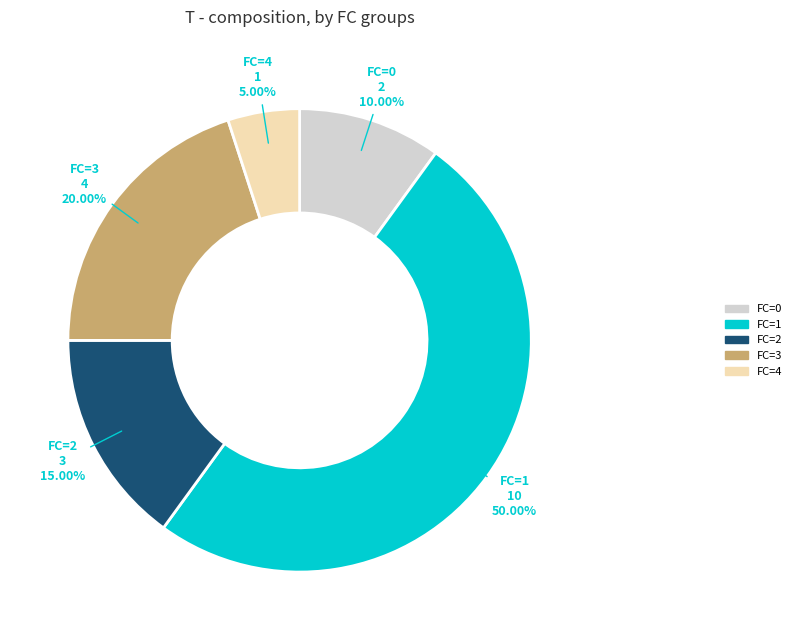

Count the number of slices in the pie.

5